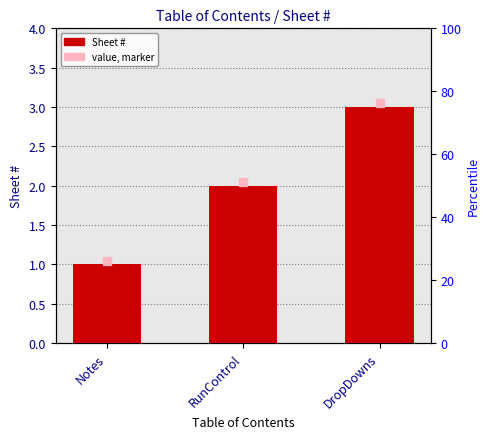

The chart shows a value of 3 at DropDowns. True or false?

True